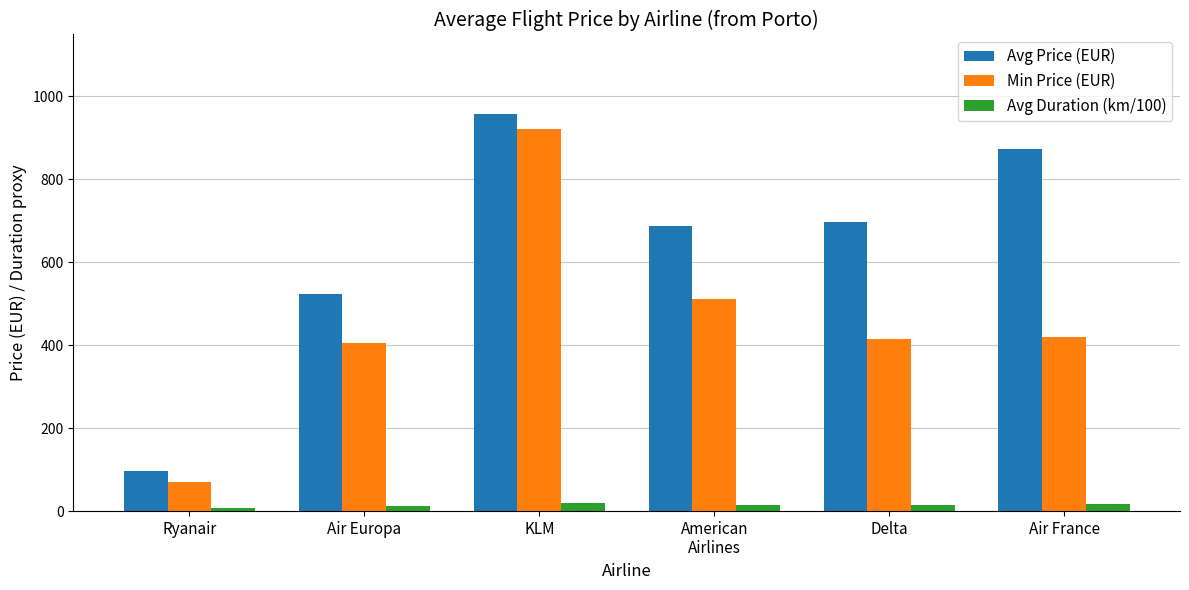

Which category has the highest value in the Min Price (EUR) series?

KLM